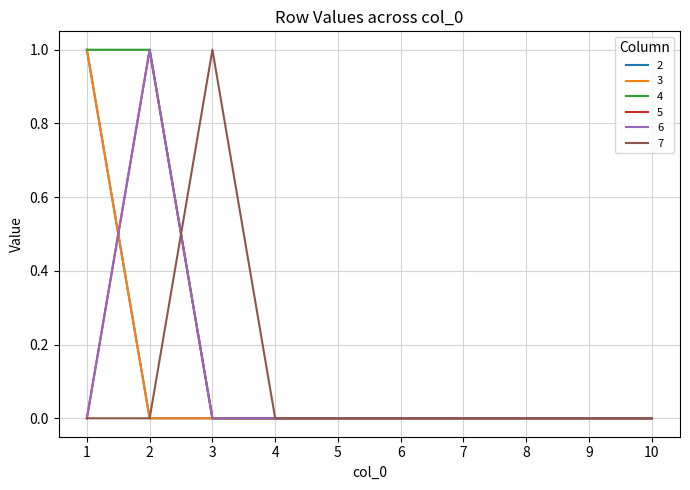

Does the chart have visible grid lines?

Yes